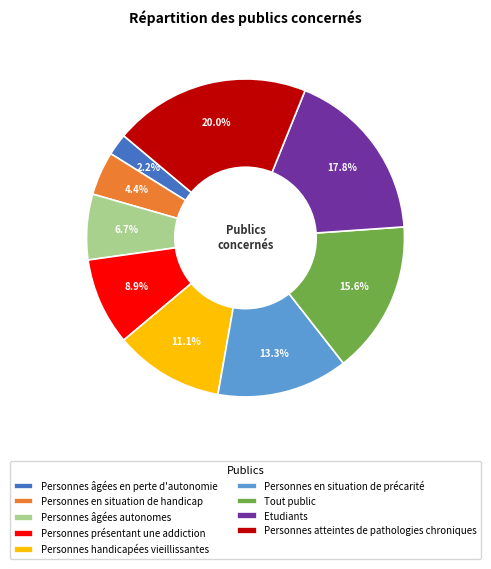

Which category has the smallest portion of the pie?

Personnes âgées en perte d'autonomie